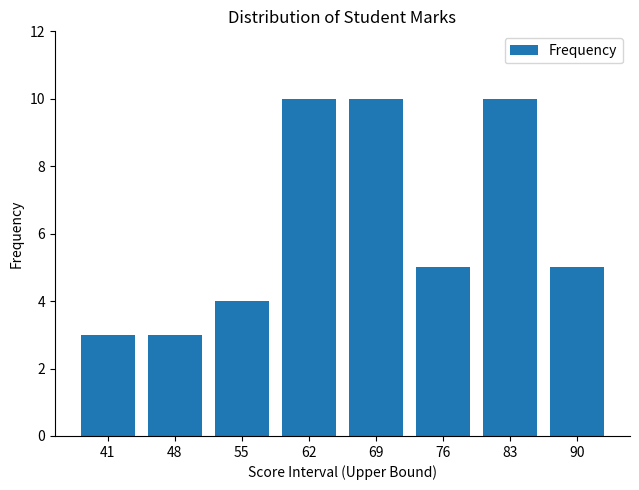

What is the difference between the values at 76 and 55?

1